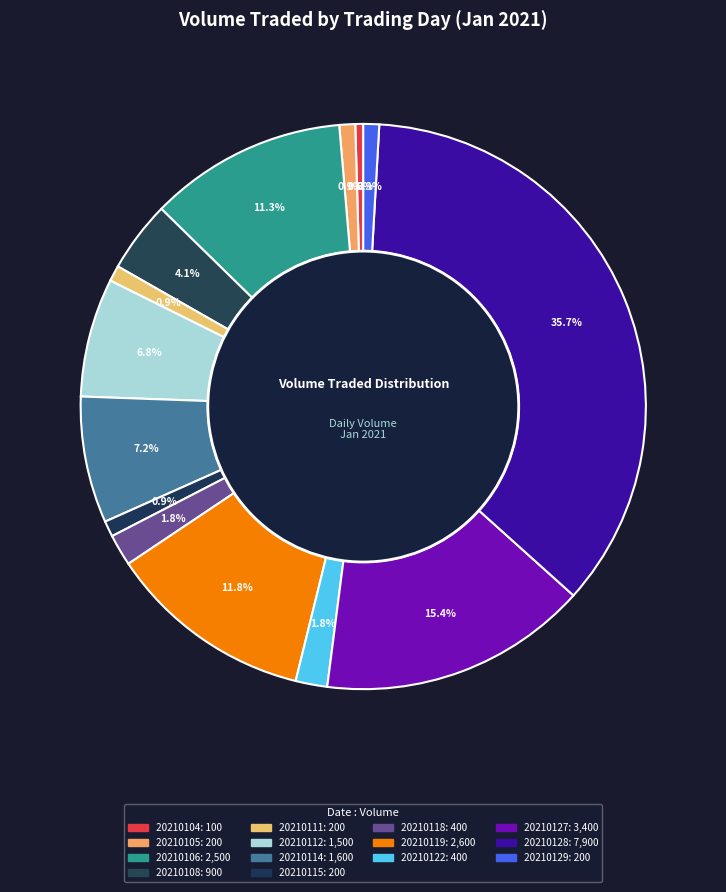

How many segments does this pie chart have?

14